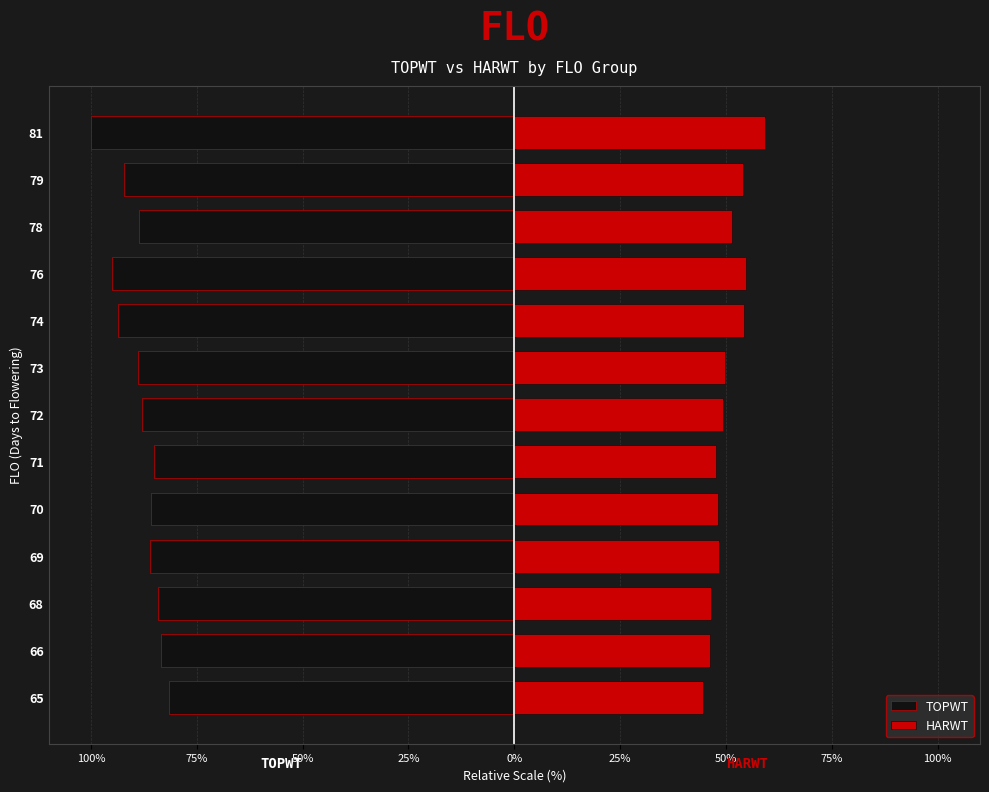

What is the maximum value shown in the chart?

59.3